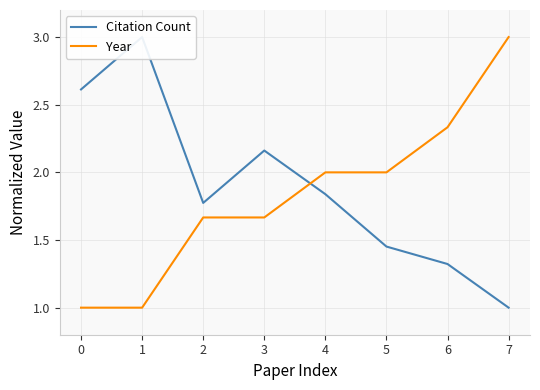

List the series in order of their overall mean, highest first.

Citation Count, Year